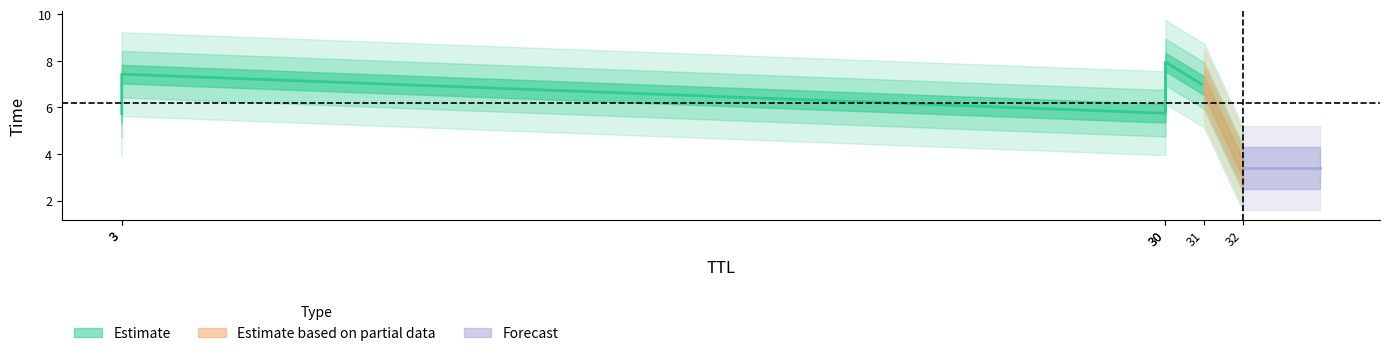

Which category has the lowest value across all series?

32